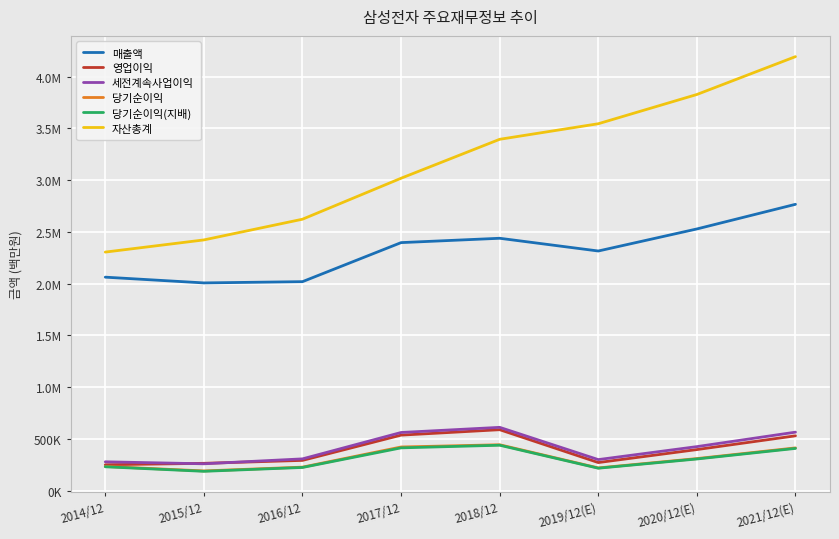

What is the label of the 2nd point from the right?

2020/12(E)